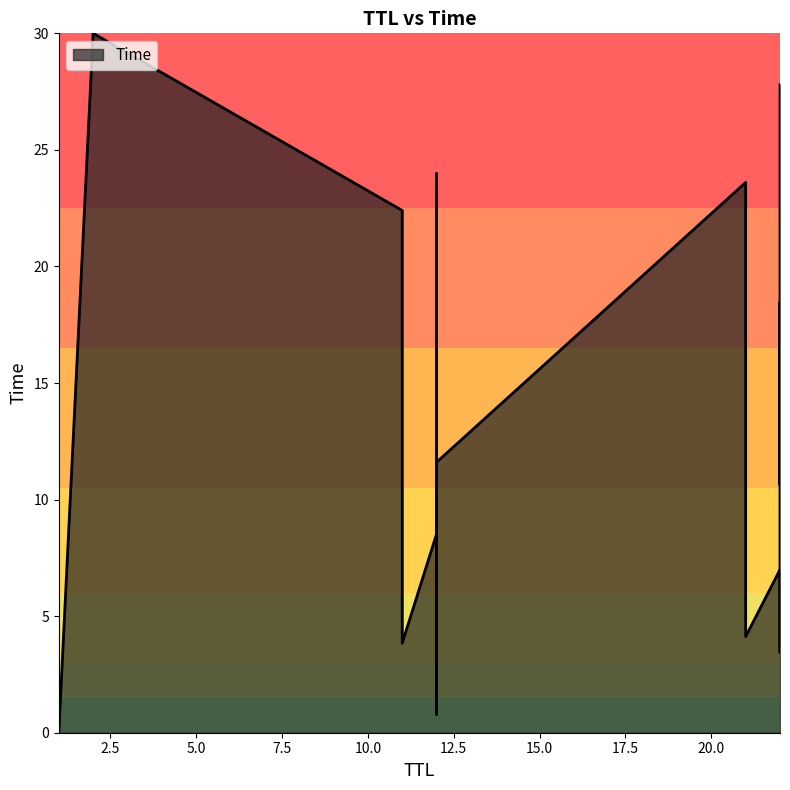

Between 12 and 21, which is larger?

12